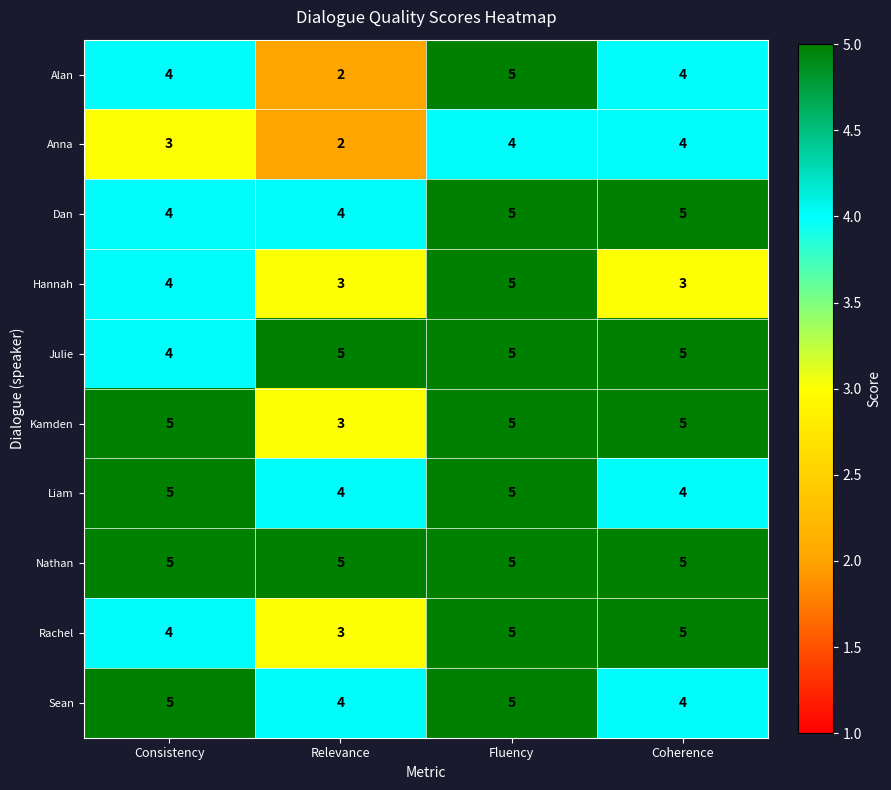

At how many categories does at least one series exceed 3?

4